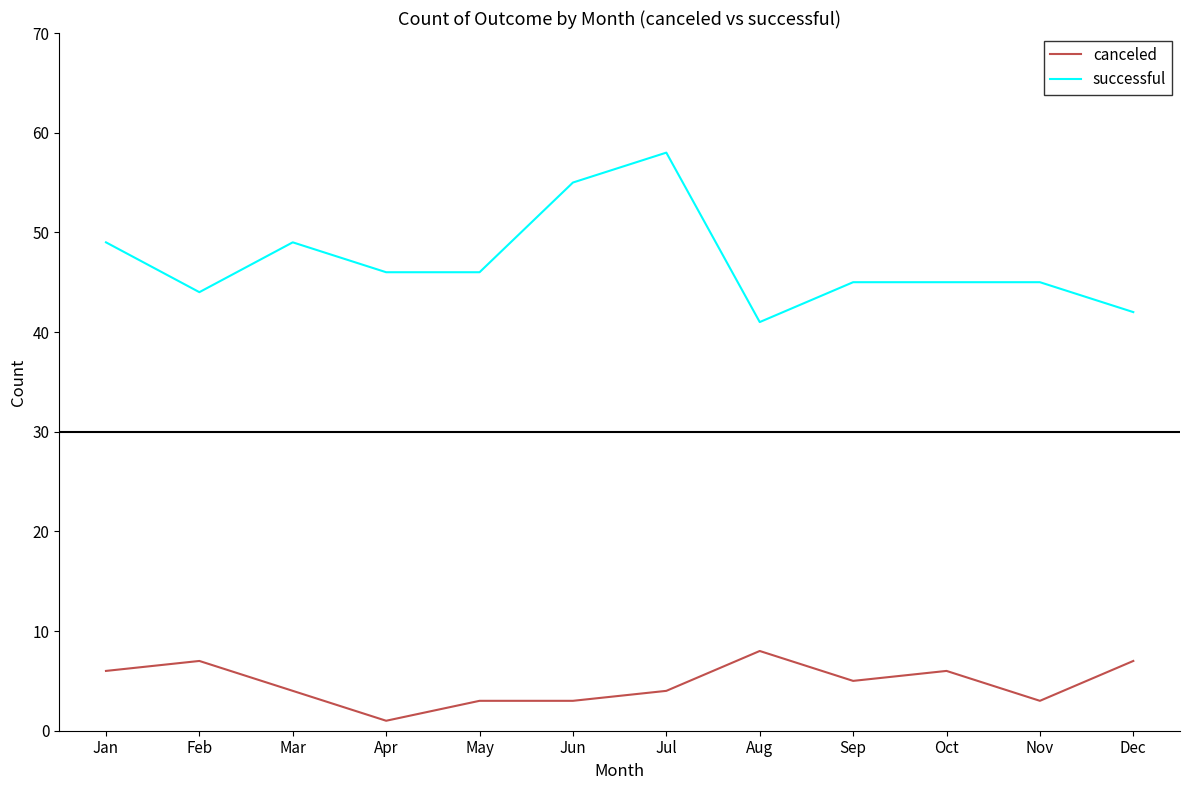

True or false: canceled and successful intersect in this chart.

False